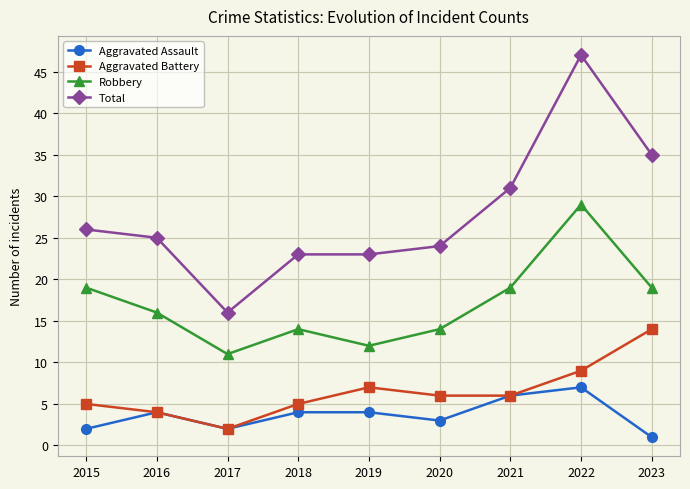

True or false: Aggravated Assault and Robbery intersect in this chart.

False